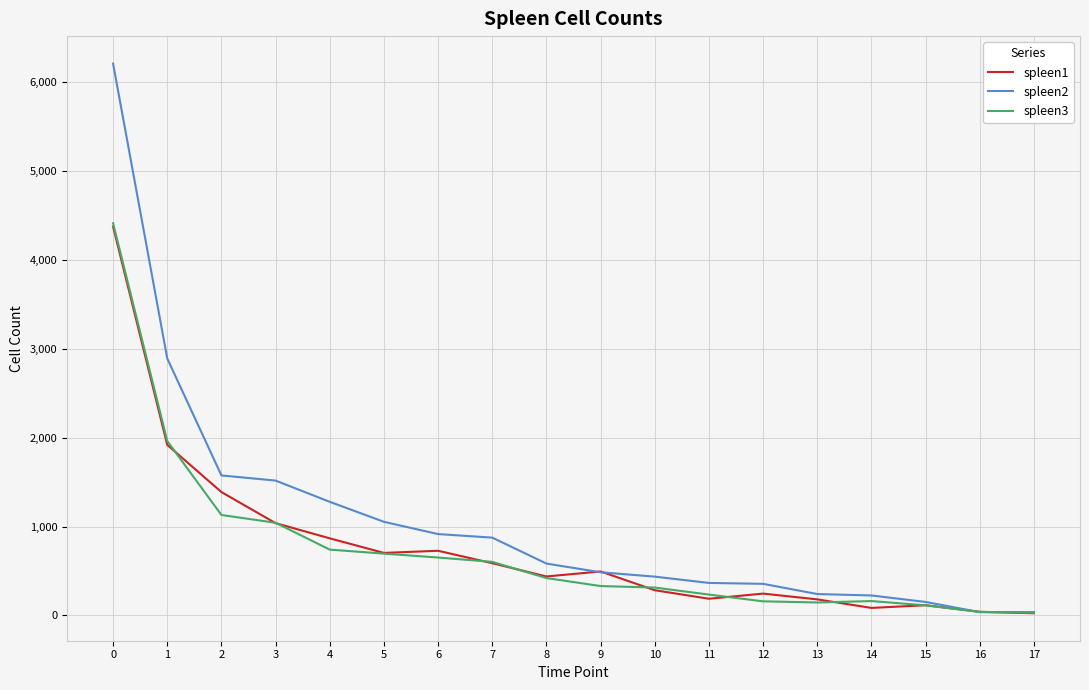

The value of spleen1 at 5 is 704. True or false?

True